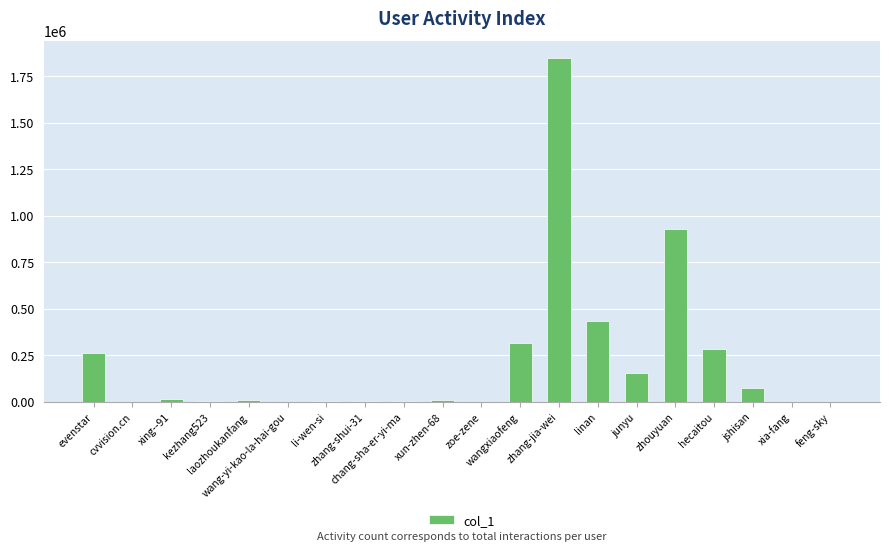

What is the sum of all values?

4366615